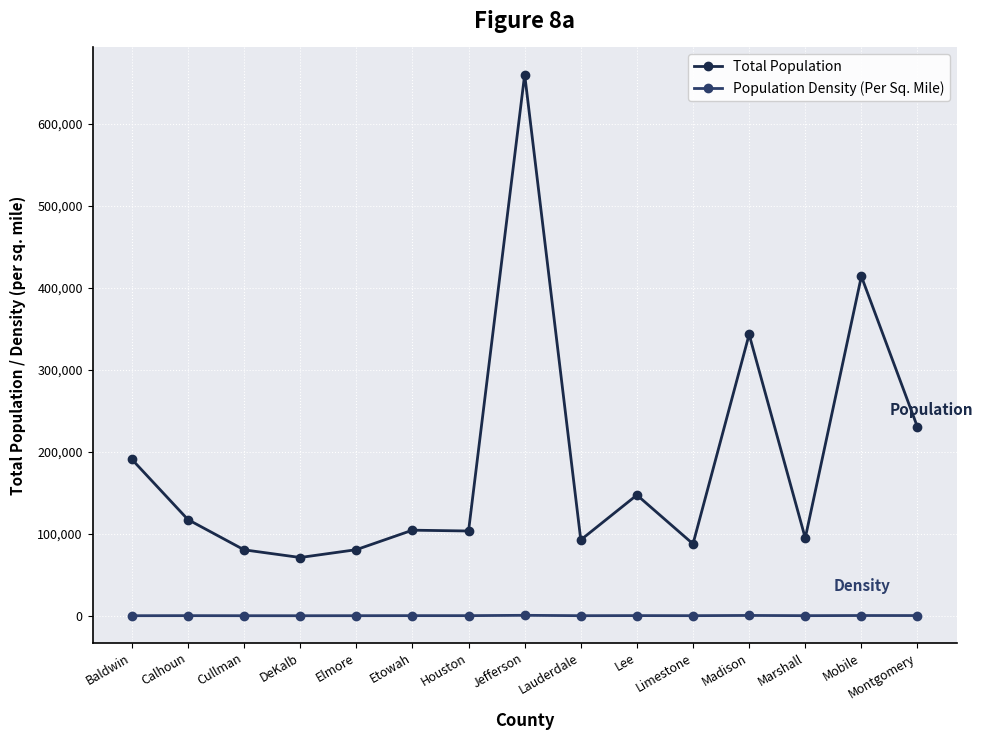

What is the value of the Total Population point at the 15th from the left?

230149.0